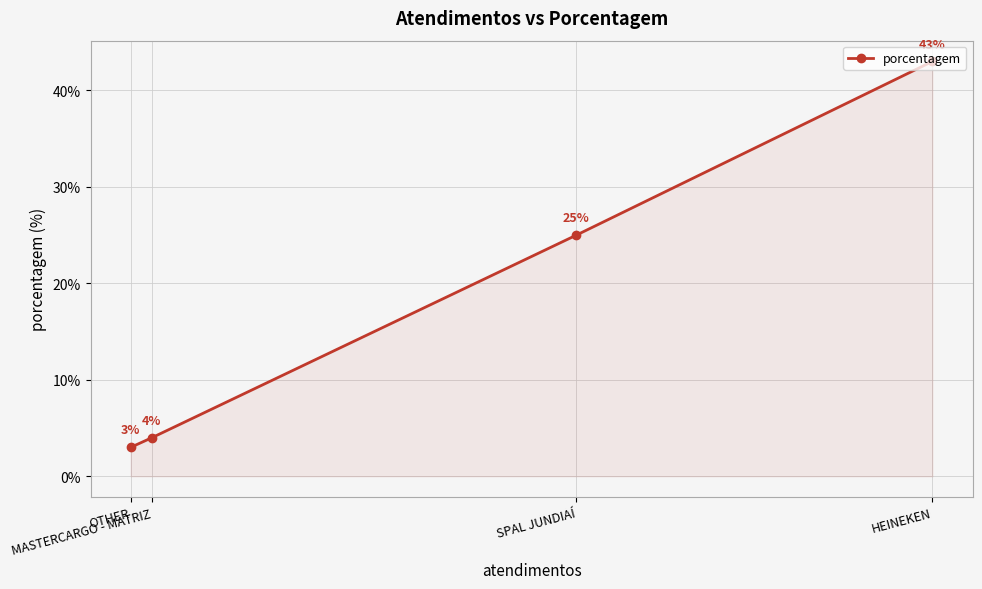

Reading right to left, what are all the values shown in this chart?

HEINEKEN=43	SPAL JUNDIAÍ=25	MASTERCARGO - MATRIZ=4	OTHER=3